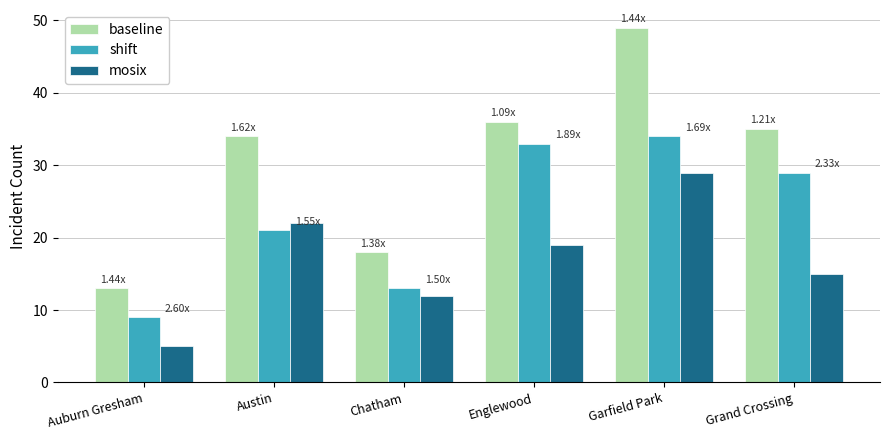

At which category does the chart reach its peak across all series?

Garfield Park